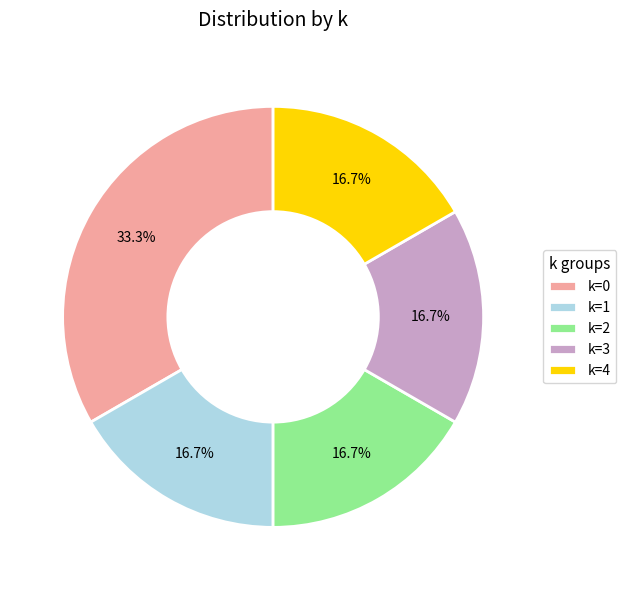

Do k=4 and k=2 together represent more than half of the pie?

No